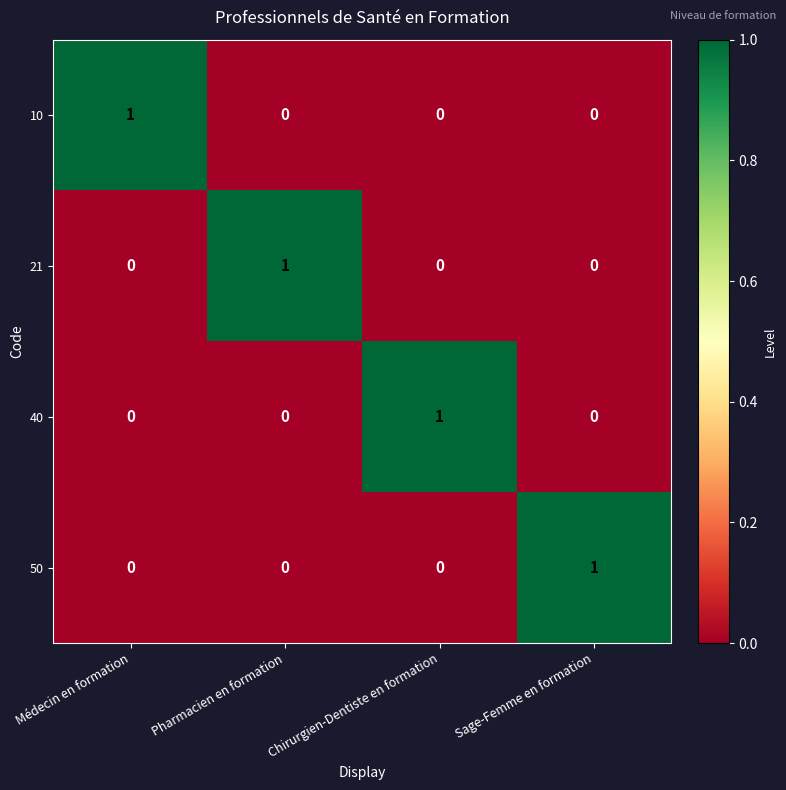

How many 40 values are between 0 and 1?

4